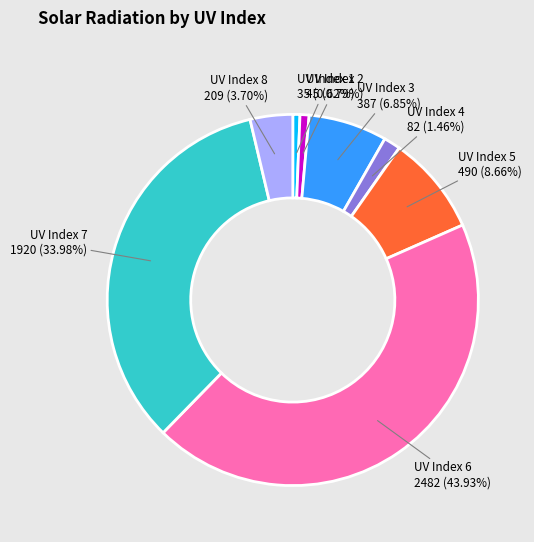

How many slices are in this pie chart?

8